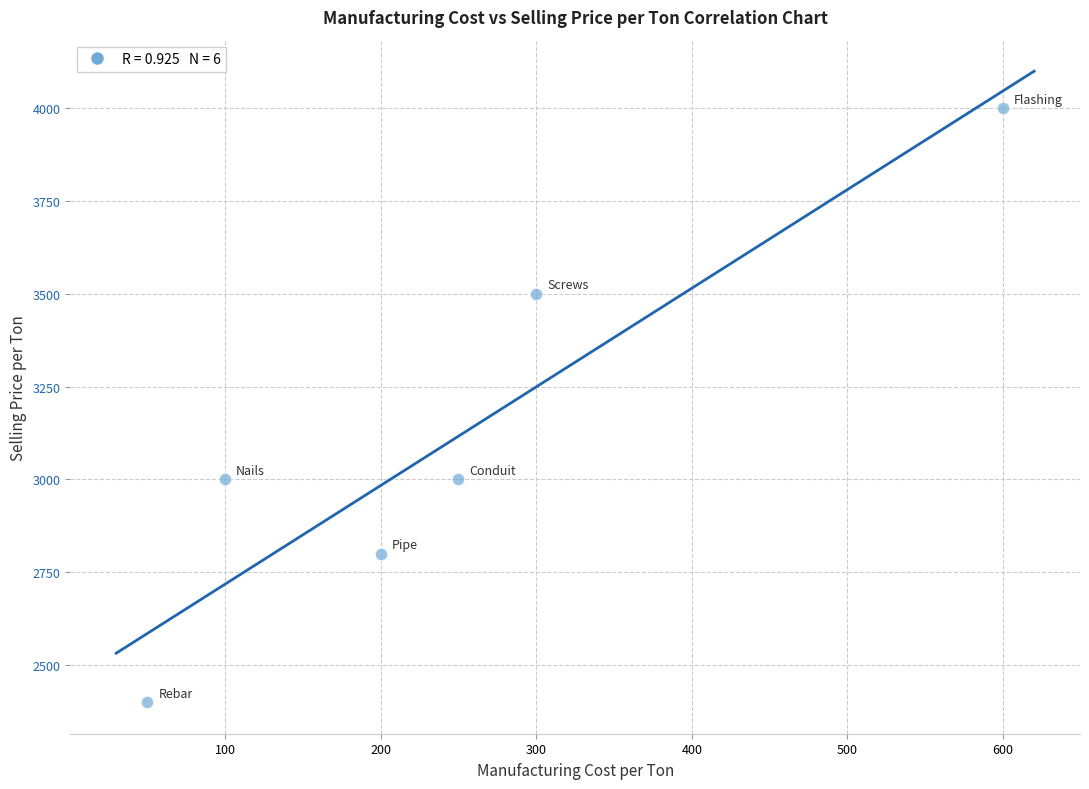

What is the average Y value?

3117